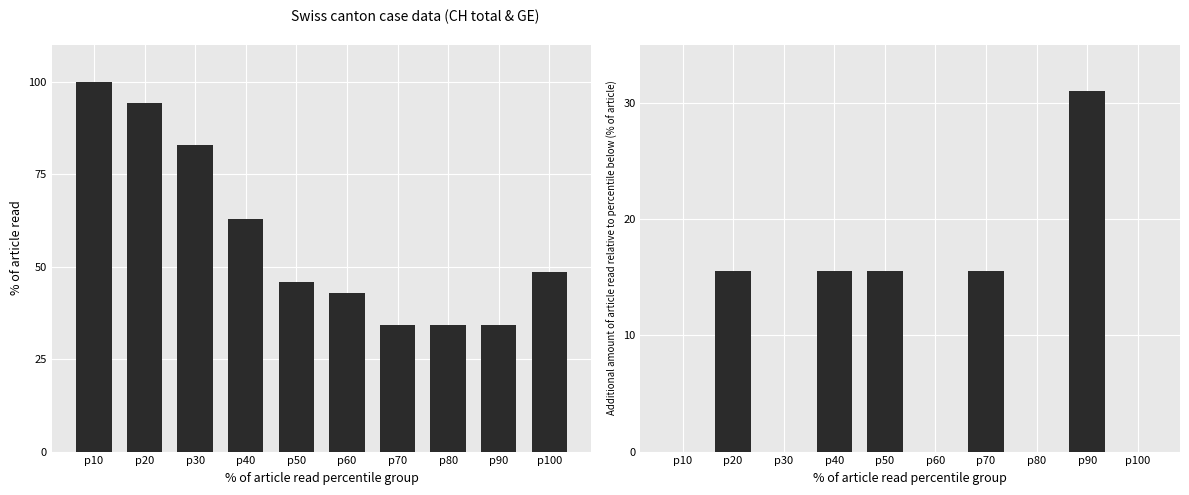

At which label is CH closest to 67?

p40